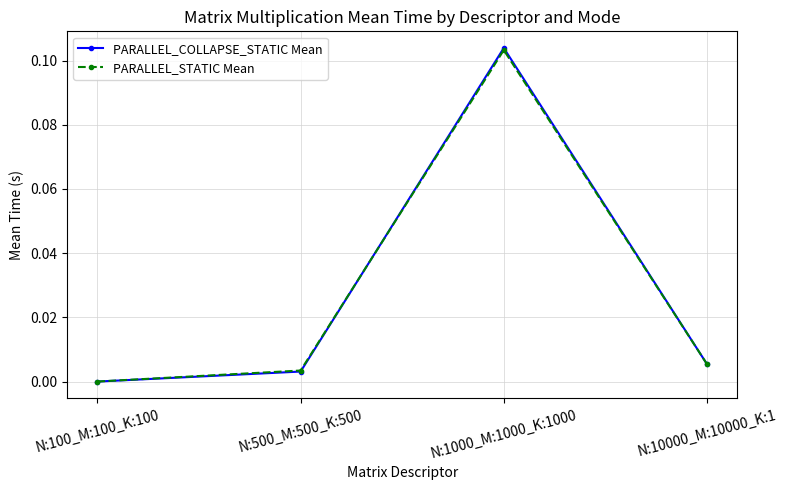

What is the label of the 1st point from the left?

N:100_M:100_K:100